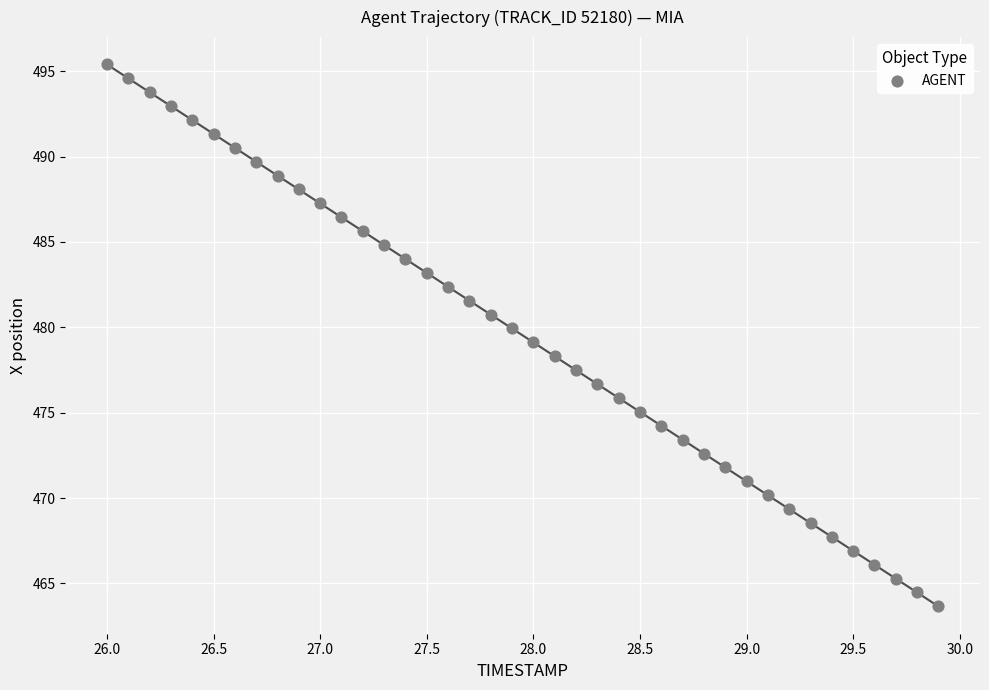

What is the range of Y values (max minus min)?

31.7